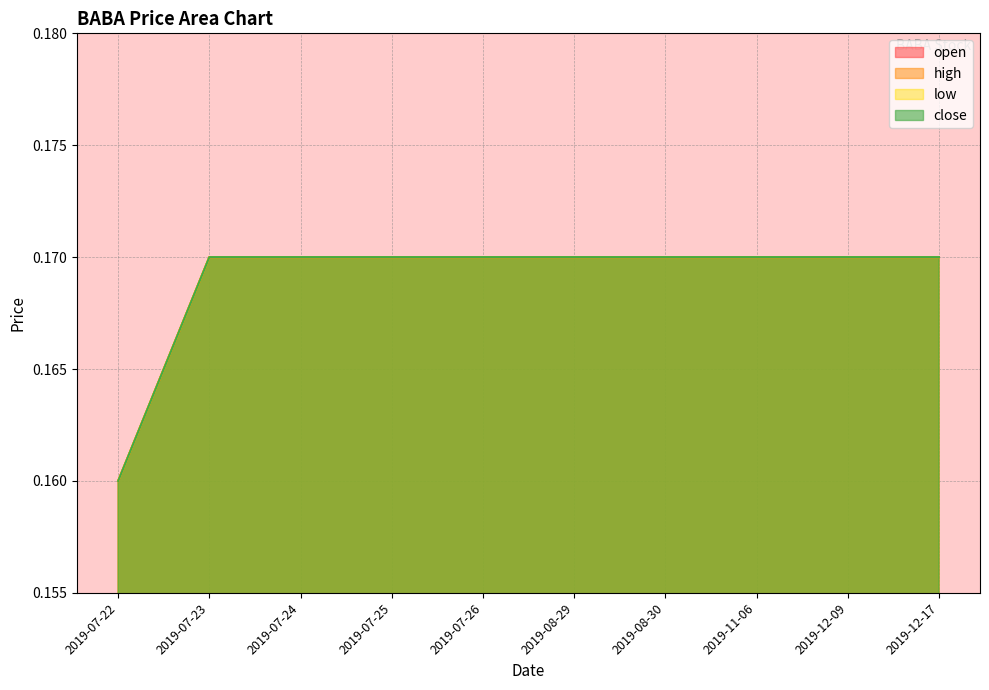

What is the value of the close point at the 10th from the left?

0.2